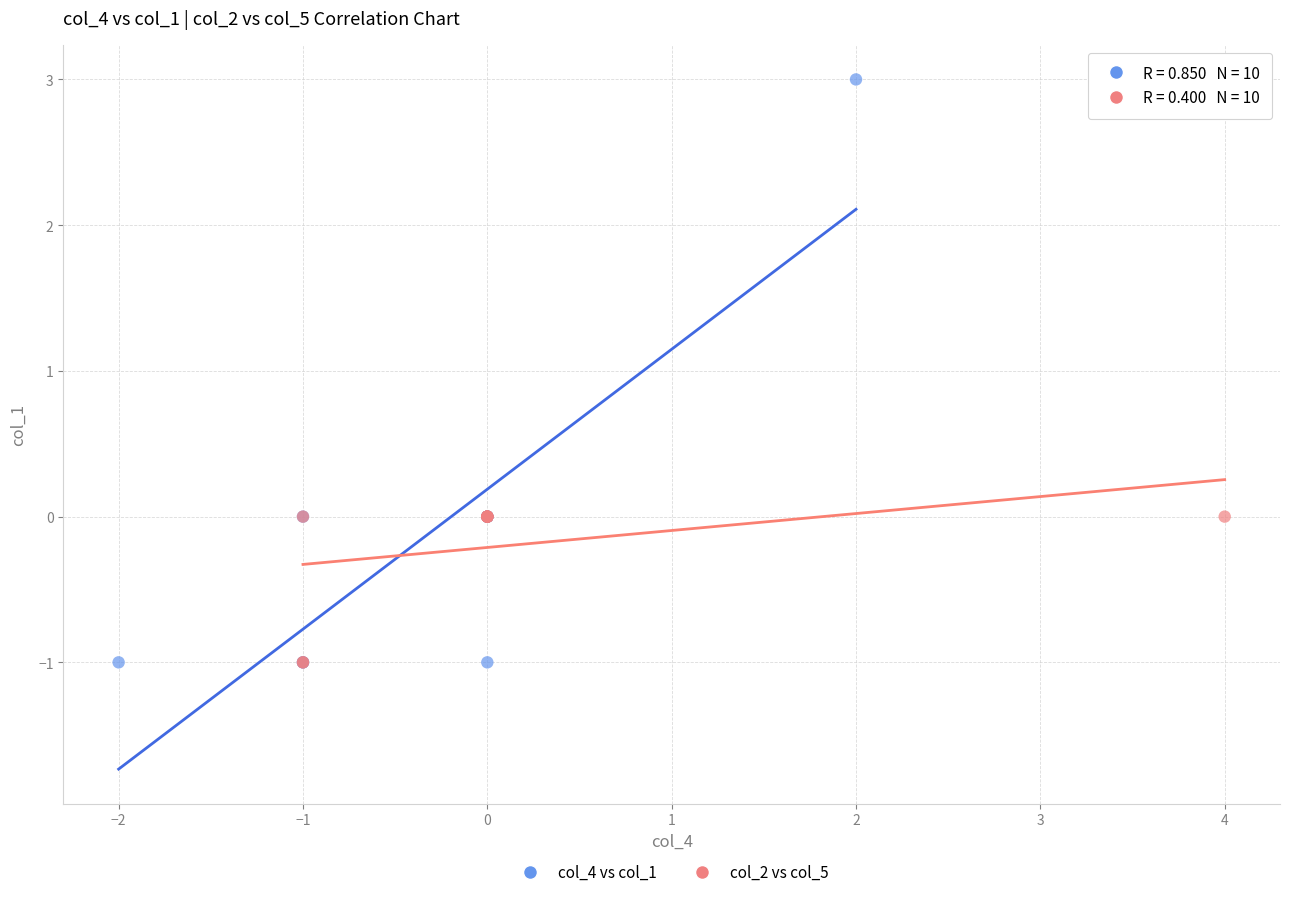

Which series contains the highest Y value?

col_4 vs col_1